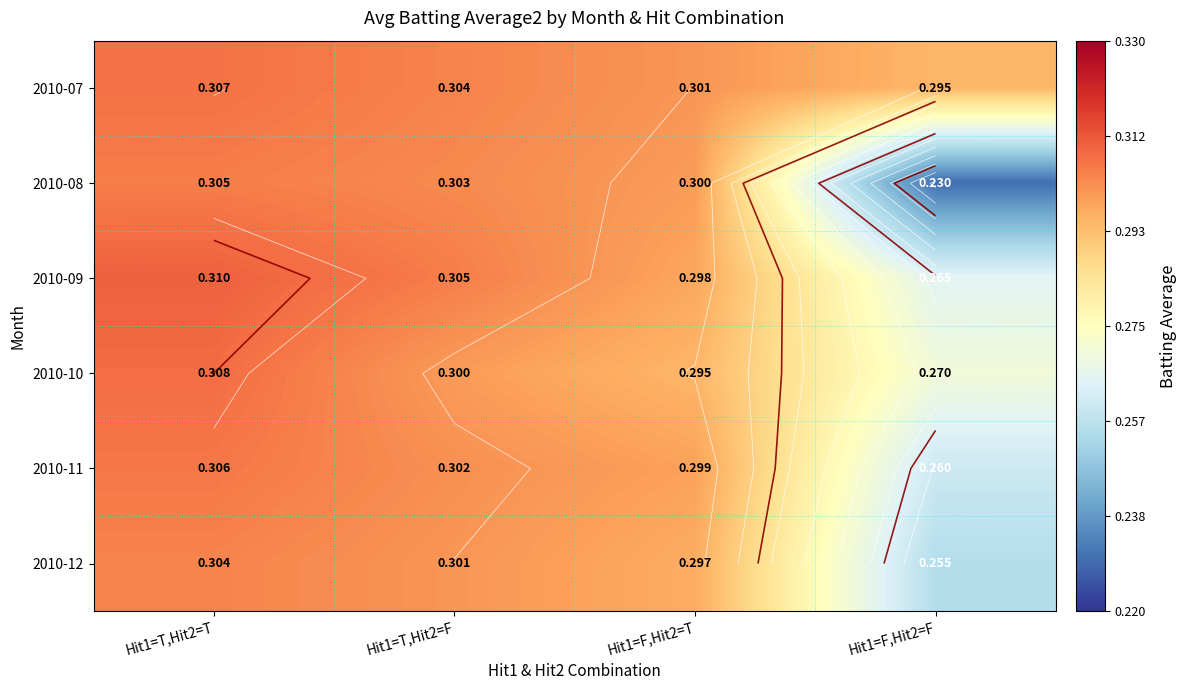

List the labels in order of 2010-11 value, smallest first.

Hit1=F,Hit2=F, Hit1=F,Hit2=T, Hit1=T,Hit2=F, Hit1=T,Hit2=T